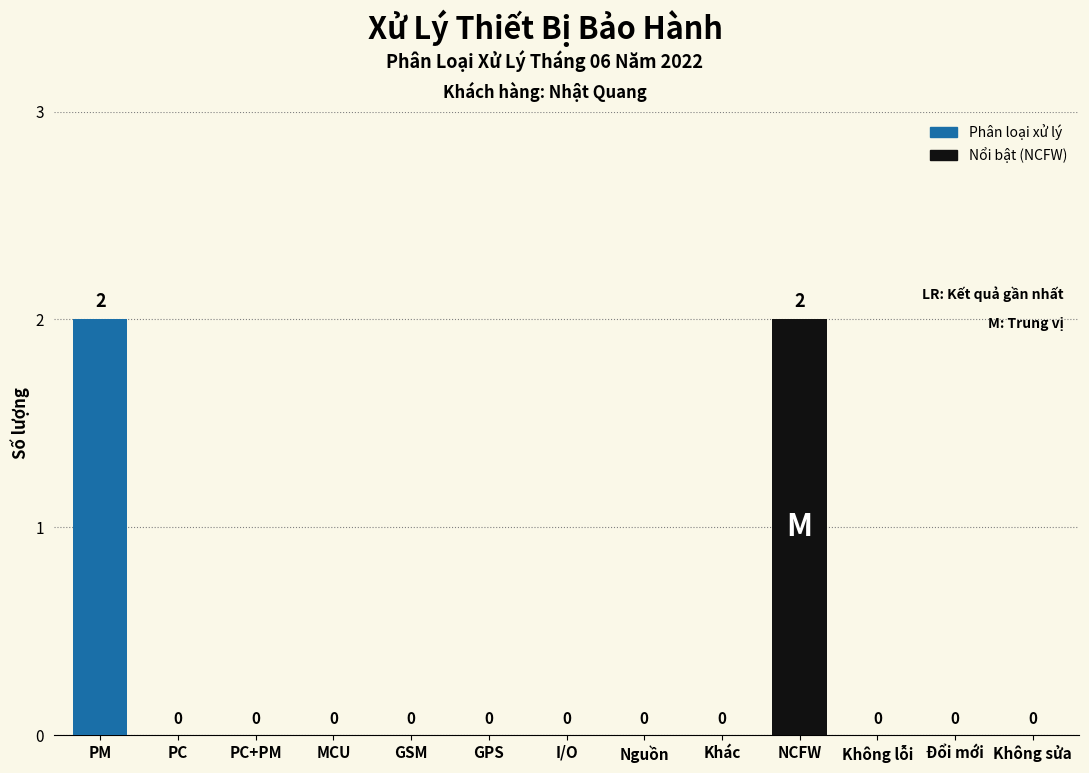

Reading right to left, extract all data points from this chart.

Không sửa=0	Đổi mới=0	Không lỗi=0	NCFW=2	Khác=0	Nguồn=0	I/O=0	GPS=0	GSM=0	MCU=0	PC+PM=0	PC=0	PM=2